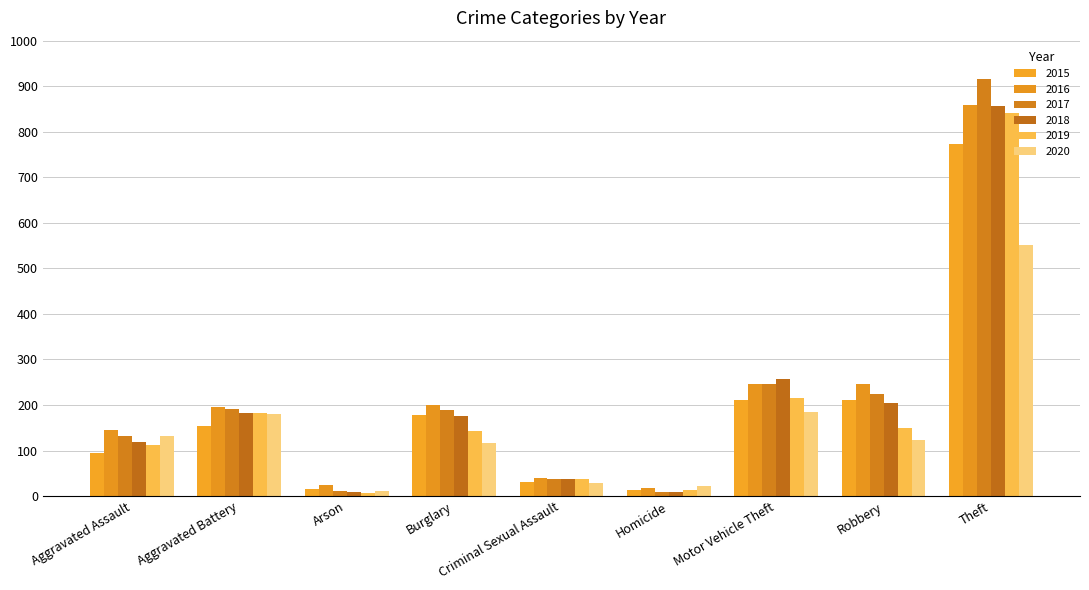

What is the value of the 2015 bar at the 1st from the left?

95